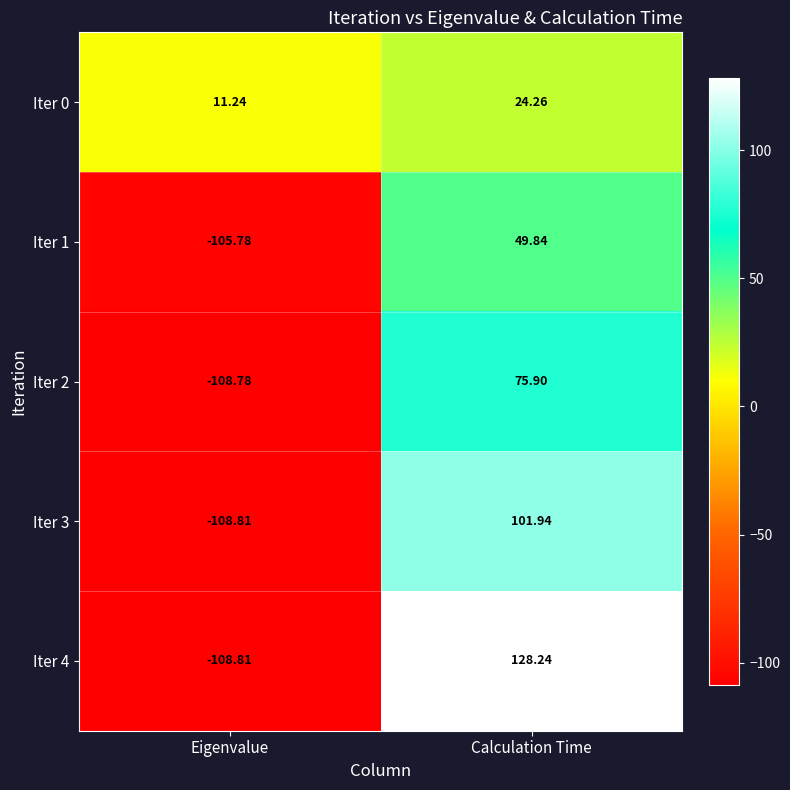

Between Eigenvalue and Calculation Time, which series saw the biggest shift?

Iter 4